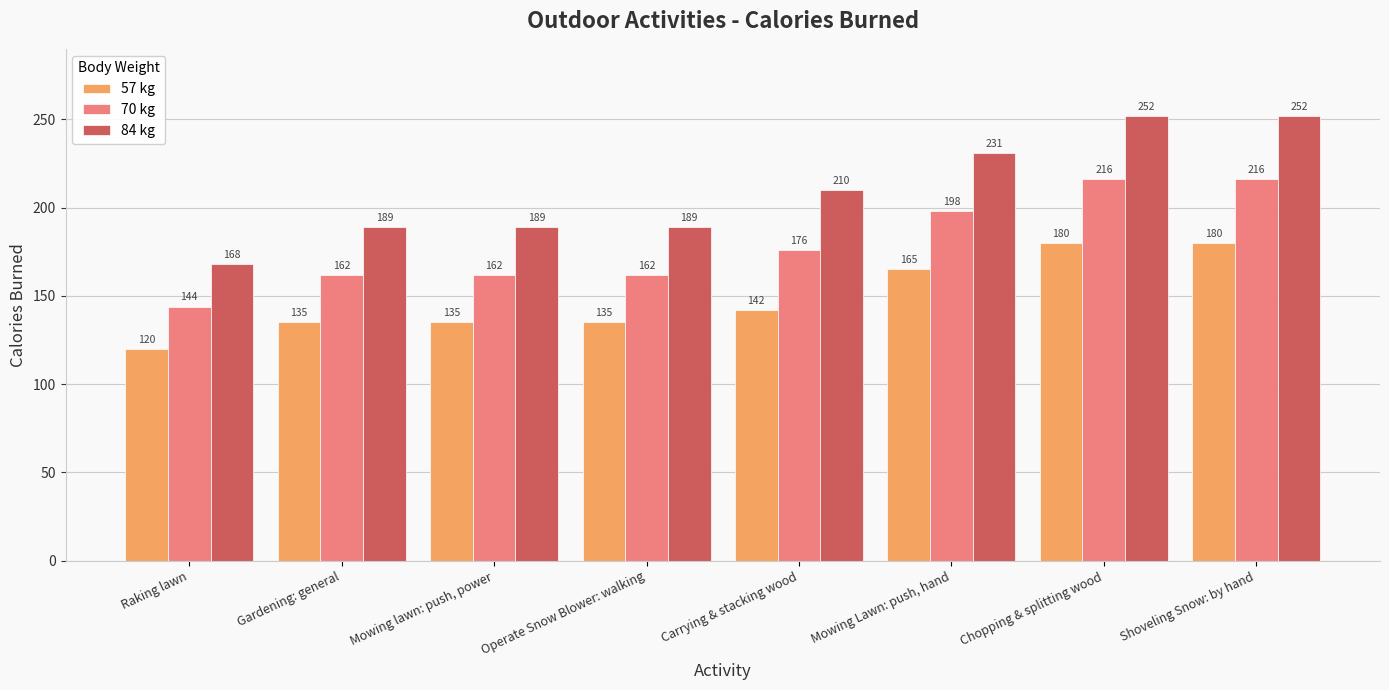

Does the chart contain any negative values?

No